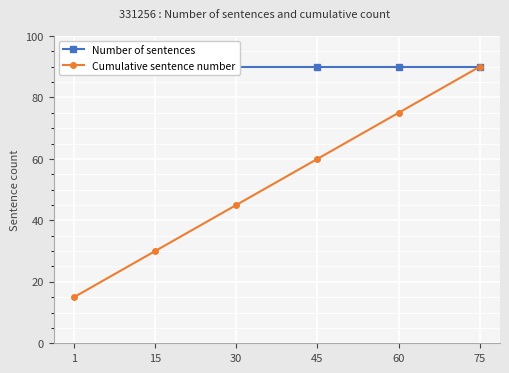

Reading left to right, transcribe all the data shown in this chart.

Number of sentences: 1=90	15=90	30=90	45=90	60=90	75=90
Cumulative sentence number: 1=15	15=30	30=45	45=60	60=75	75=90